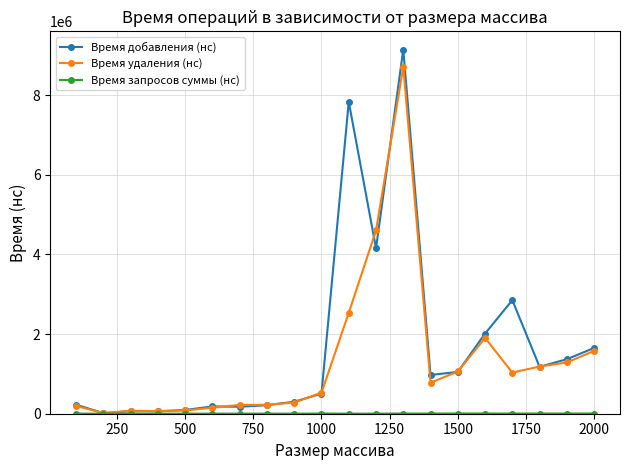

What is the smallest value displayed?

1500